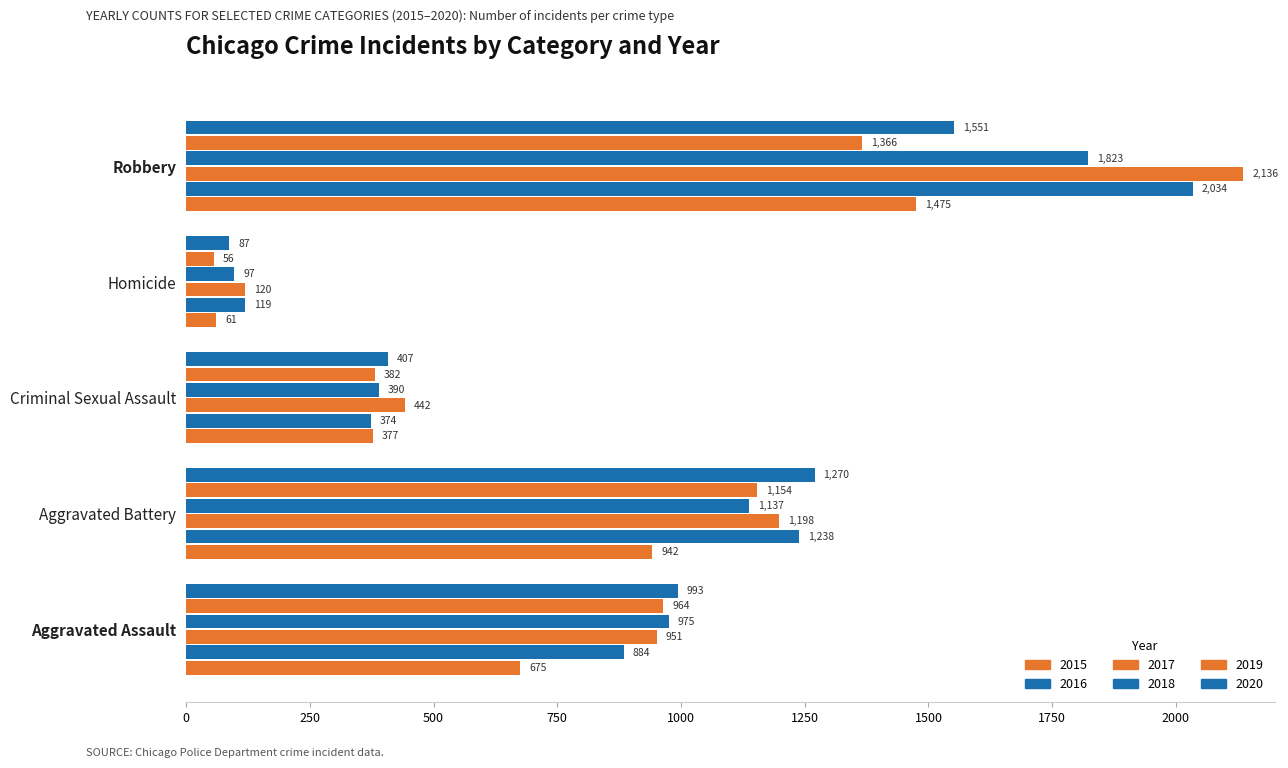

Count the number of categories in the chart.

5